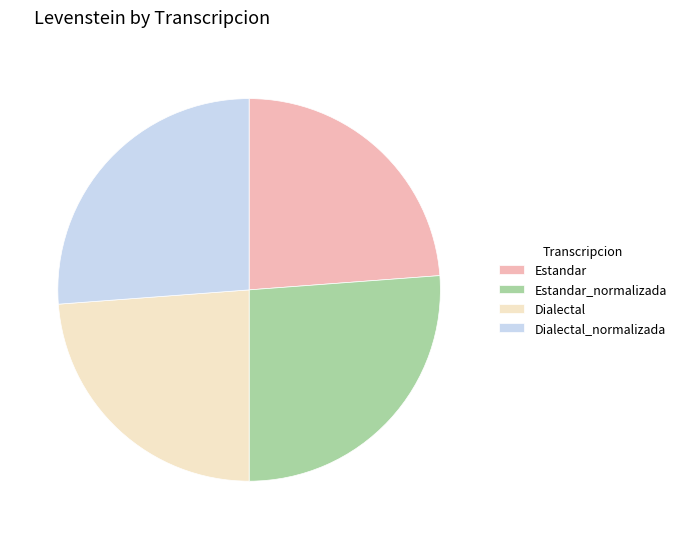

True or false: Estandar_normalizada accounts for 12% of the total.

False